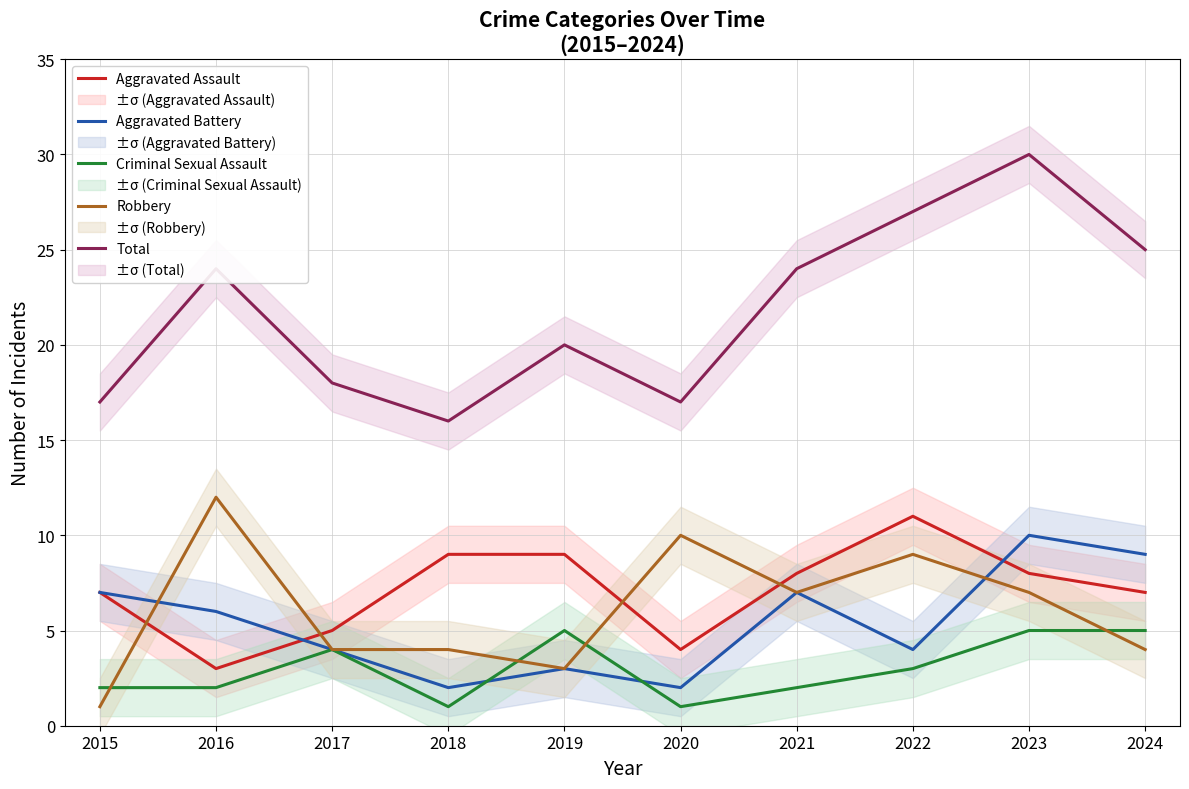

What is the total value across all series at 2020?

34